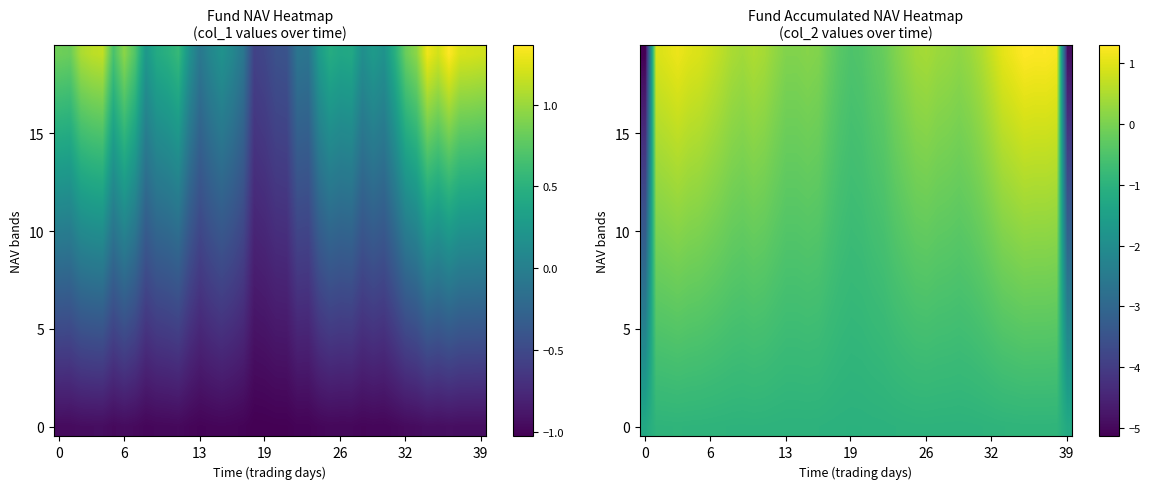

At which category does the chart reach its peak across all series?

35